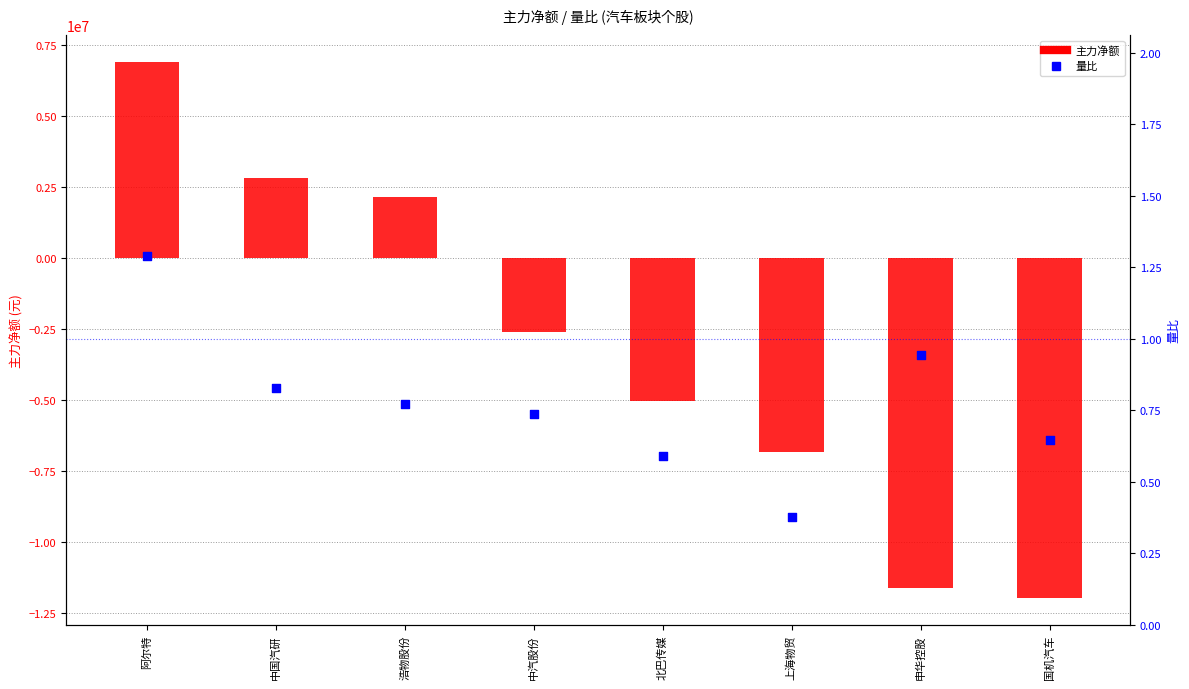

What are all the series names shown in the legend?

主力净额, 量比